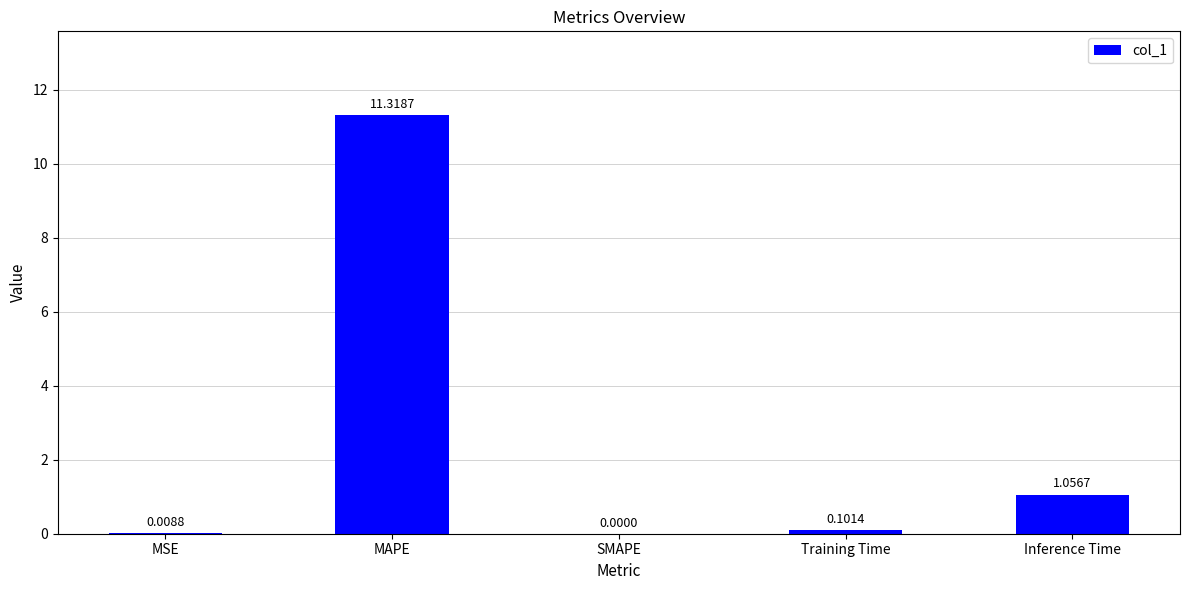

What is the difference between the values at Inference Time and MSE?

1.0